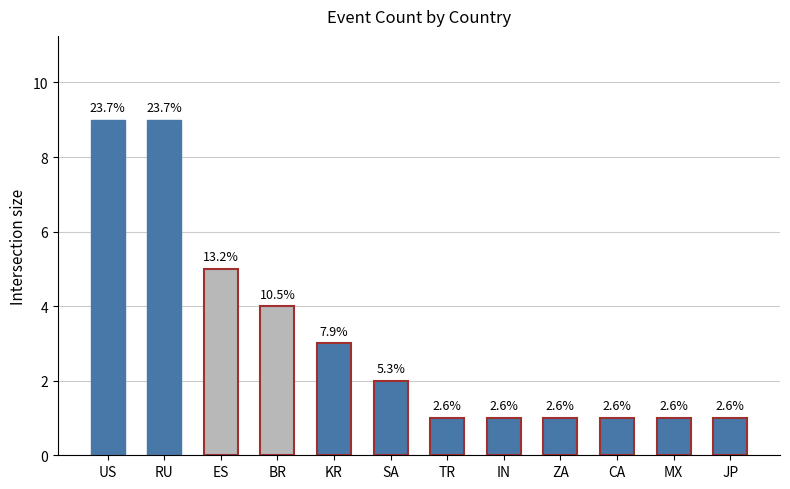

How many bars are there in total?

12